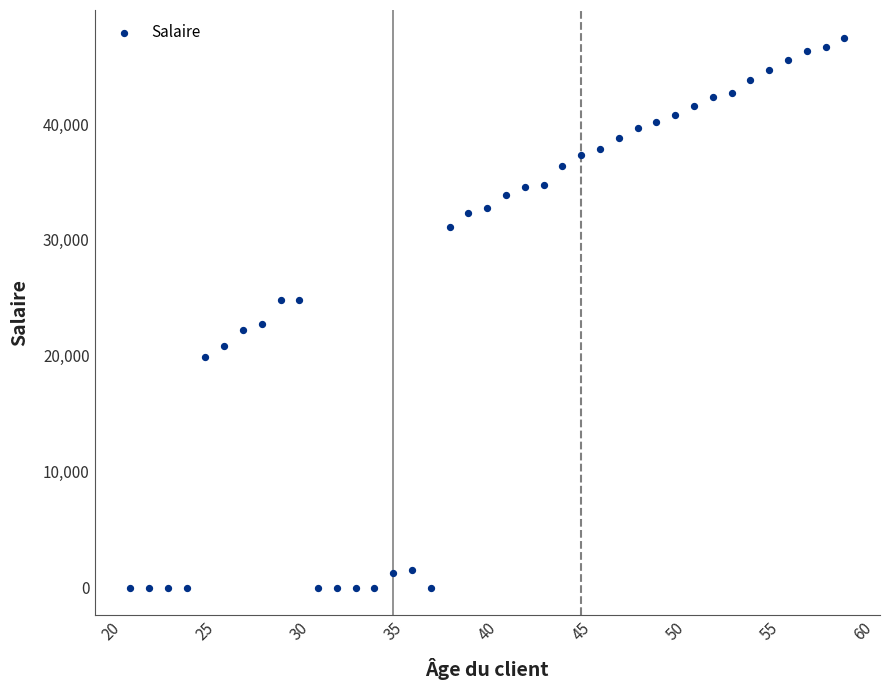

What is the range of X values (max minus min)?

38.0